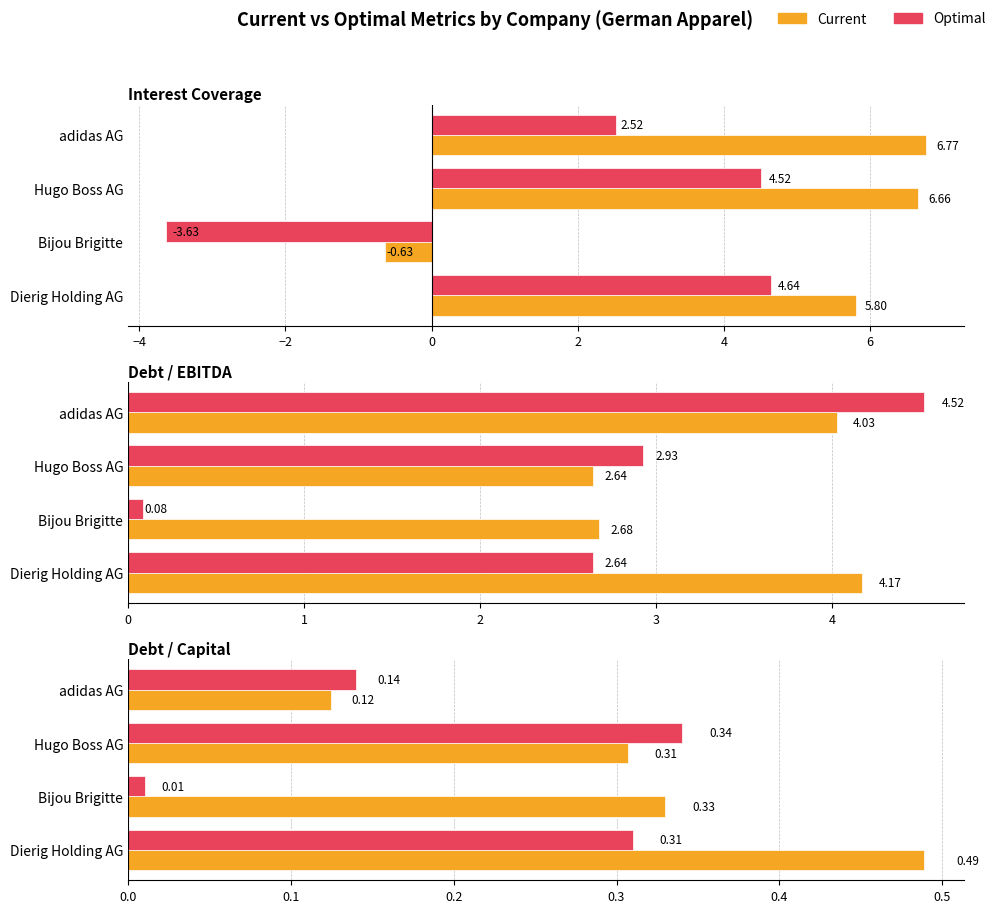

The Current series shows 0.6 at 0. True or false?

False